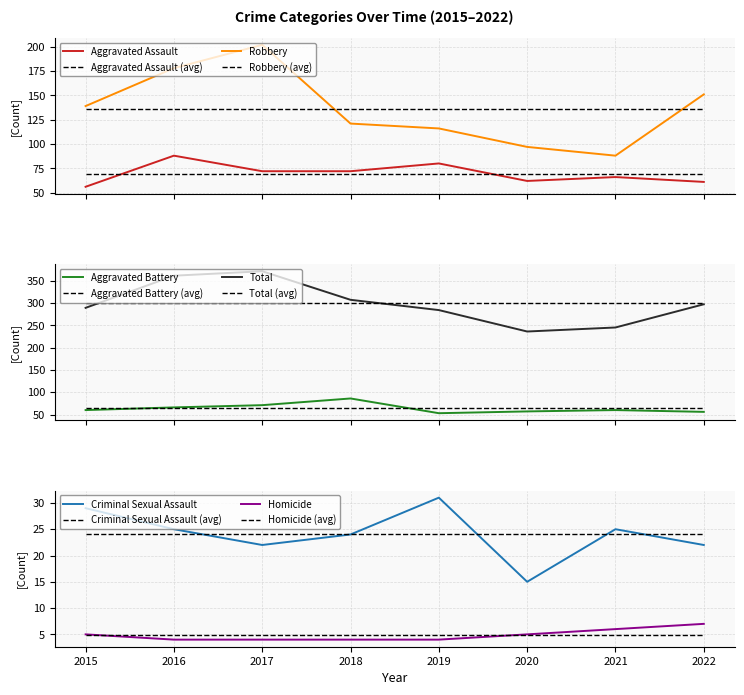

Reading left to right, what are all the values shown in this chart?

Aggravated Assault: 2015=56	2016=88	2017=72	2018=72	2019=80	2020=62	2021=66	2022=61
Aggravated Battery: 2015=60	2016=66	2017=71	2018=86	2019=53	2020=57	2021=60	2022=56
Criminal Sexual Assault: 2015=29	2016=25	2017=22	2018=24	2019=31	2020=15	2021=25	2022=22
Homicide: 2015=5	2016=4	2017=4	2018=4	2019=4	2020=5	2021=6	2022=7
Robbery: 2015=139	2016=178	2017=202	2018=121	2019=116	2020=97	2021=88	2022=151
Total: 2015=289	2016=361	2017=371	2018=307	2019=284	2020=236	2021=245	2022=297